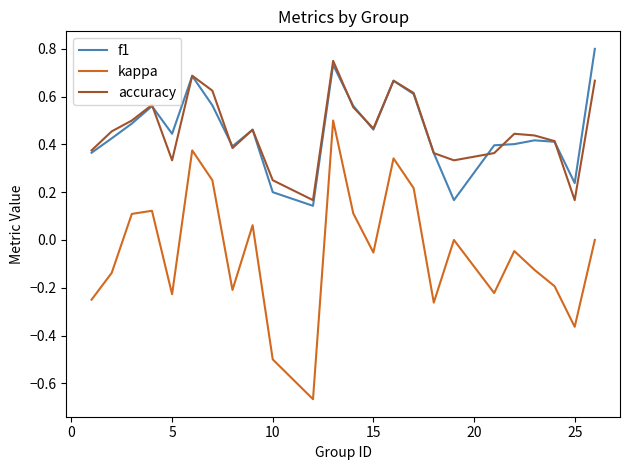

True or false: kappa and f1 cross at least once.

False